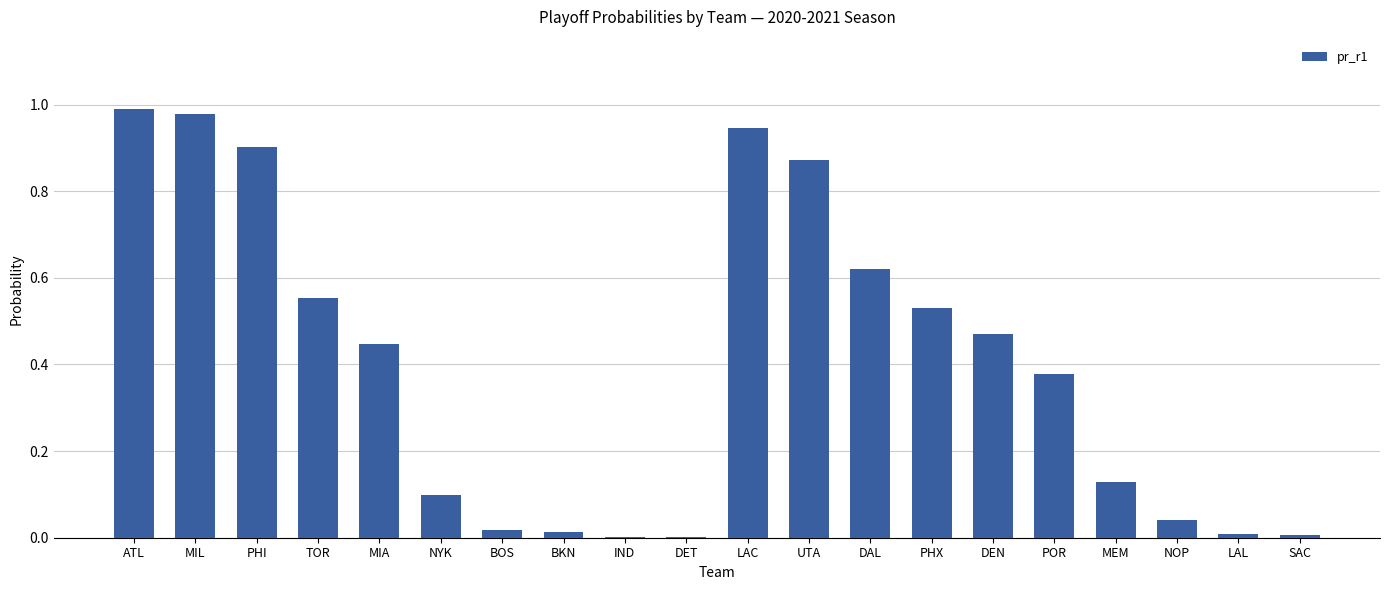

Are the bars horizontal?

No